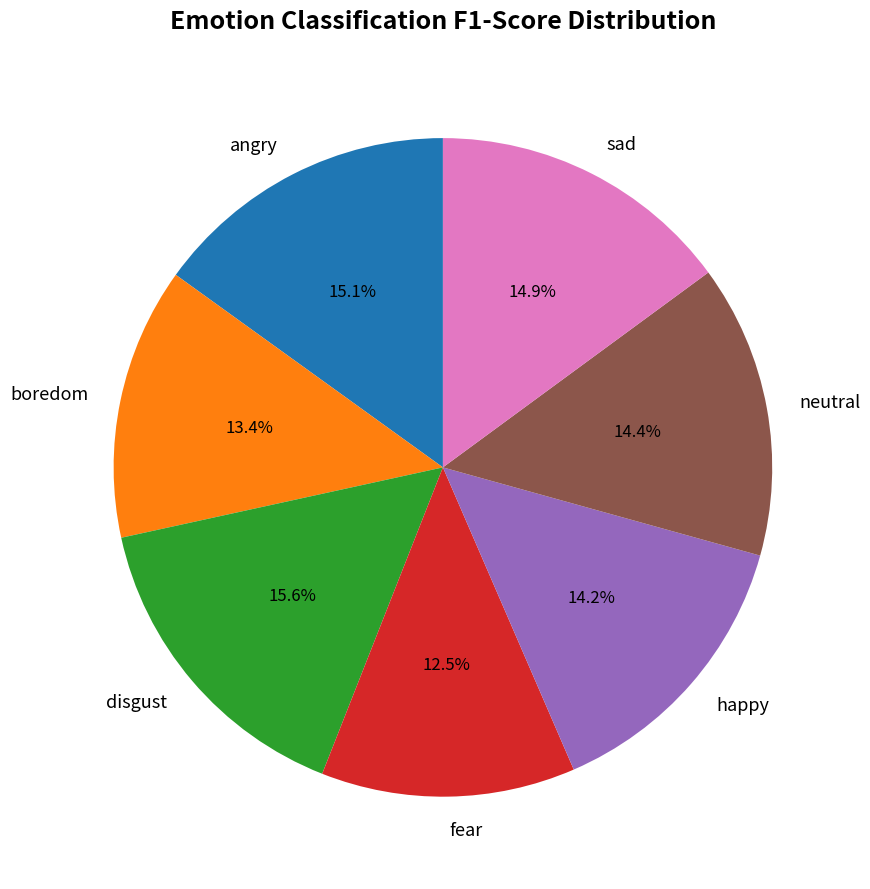

How many slices are in this pie chart?

7